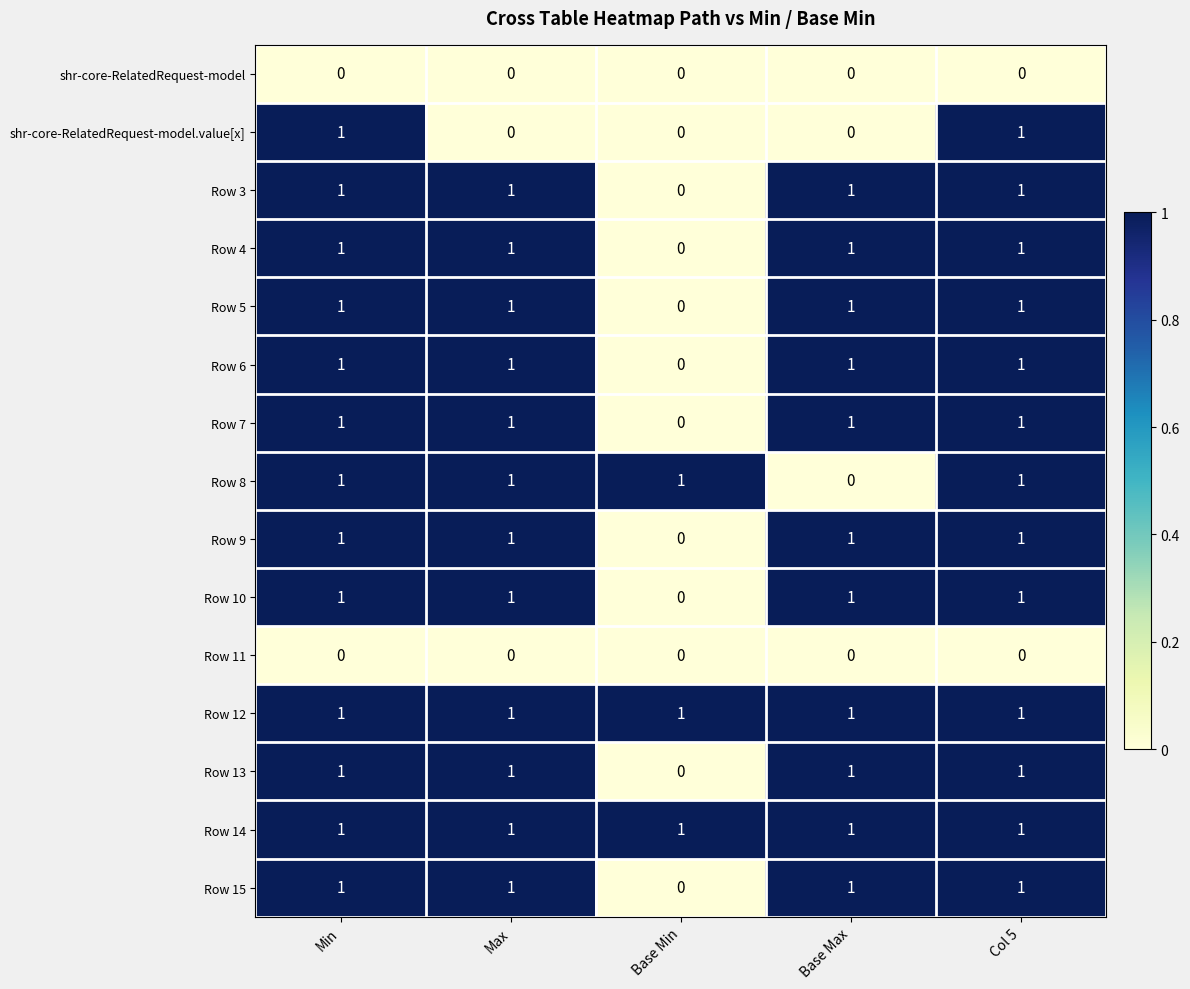

How many distinct data groups are displayed?

15